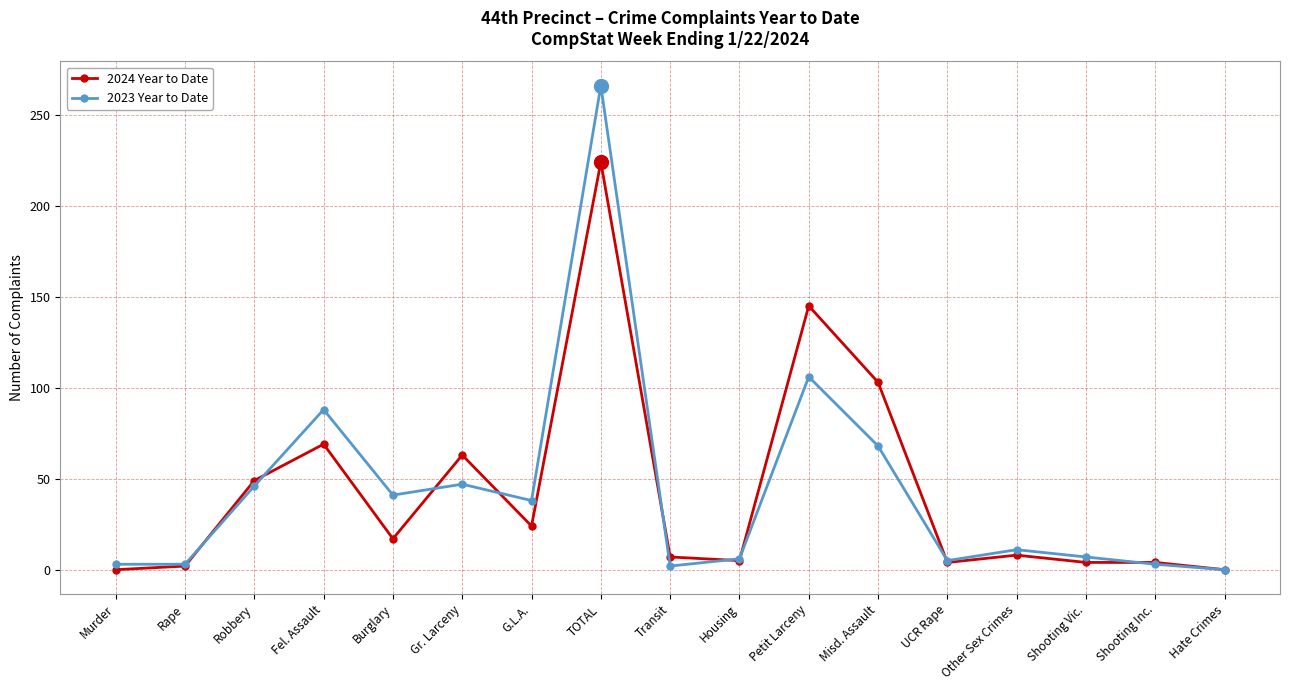

What is the label of the 12th point from the left?

Misd. Assault